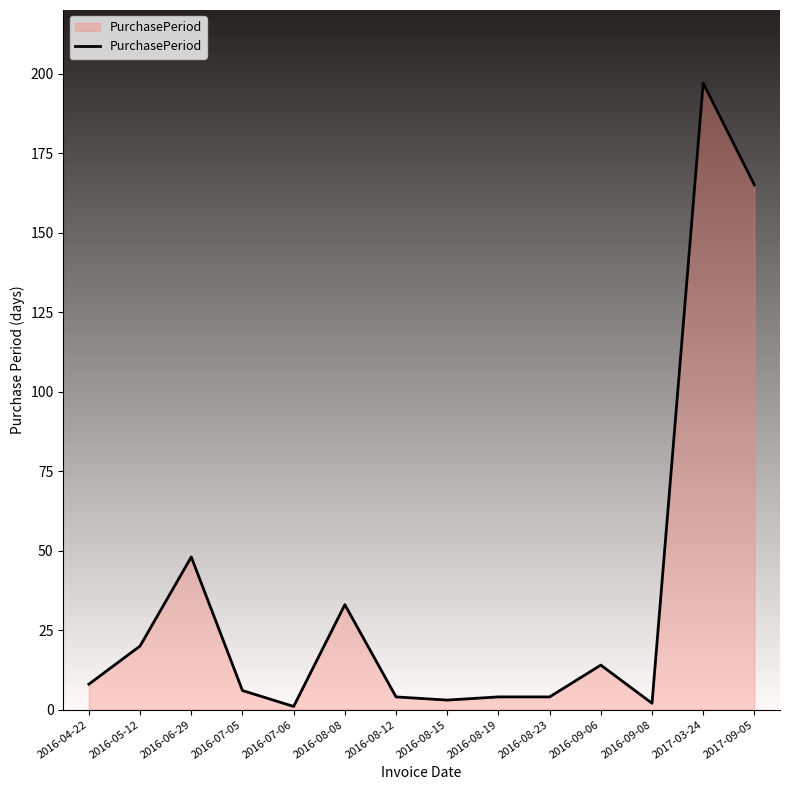

What position from the right is 2016-08-12?

8